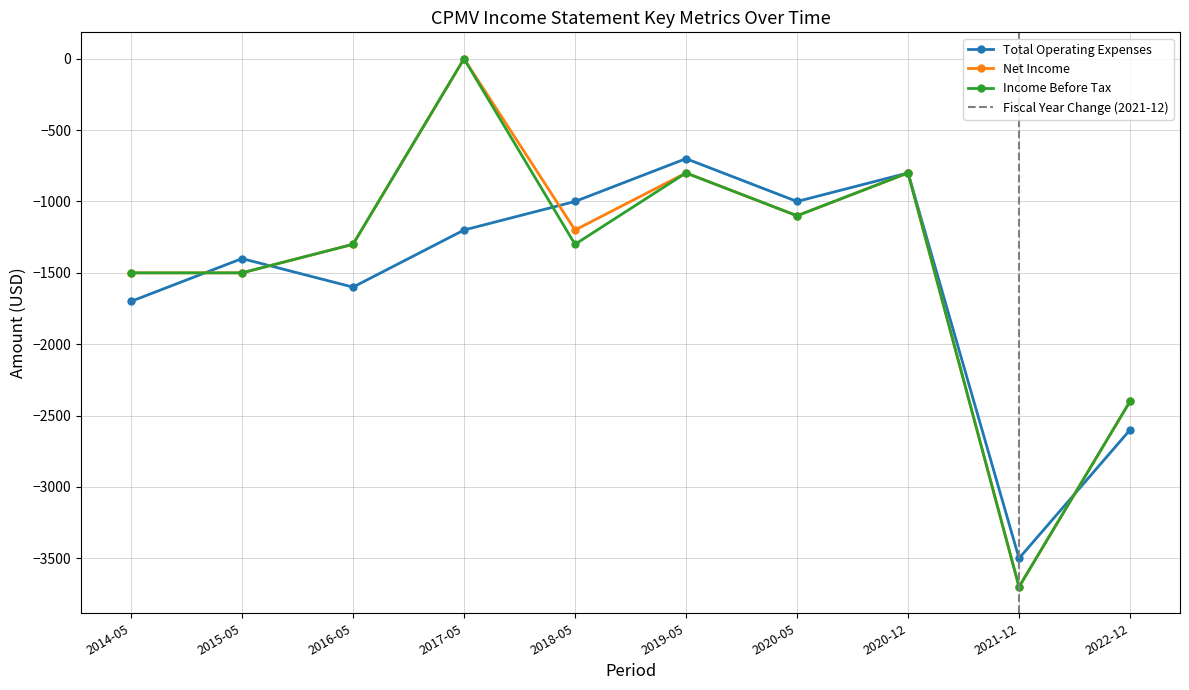

At which label does Income Before Tax reach its peak?

2017-05